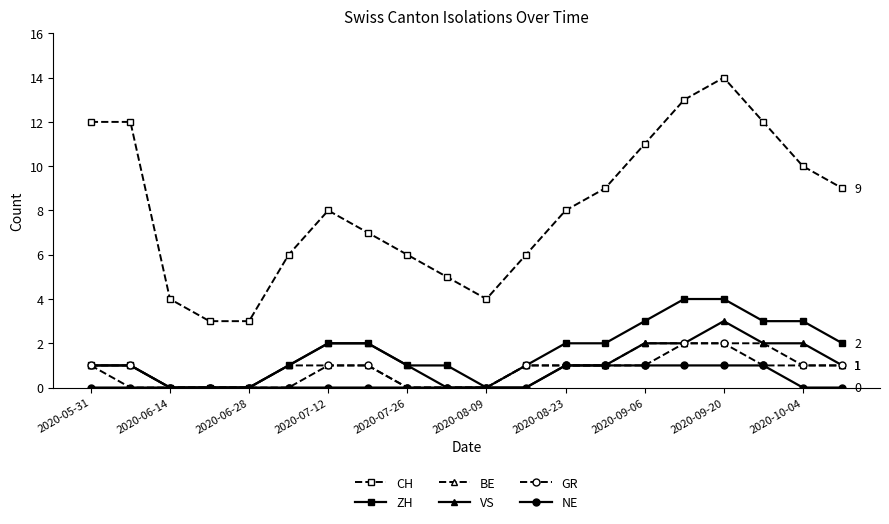

What is the value of the ZH point at the 20th from the left?

2